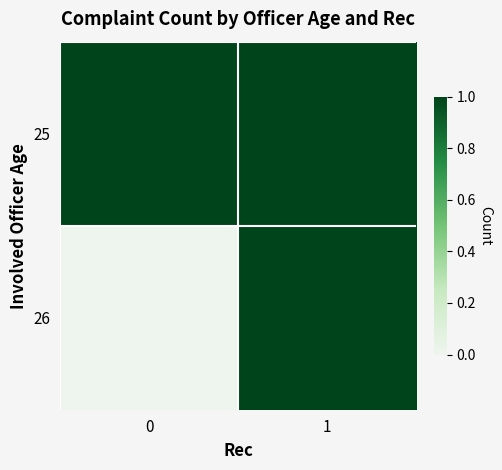

What is the greatest value displayed?

1